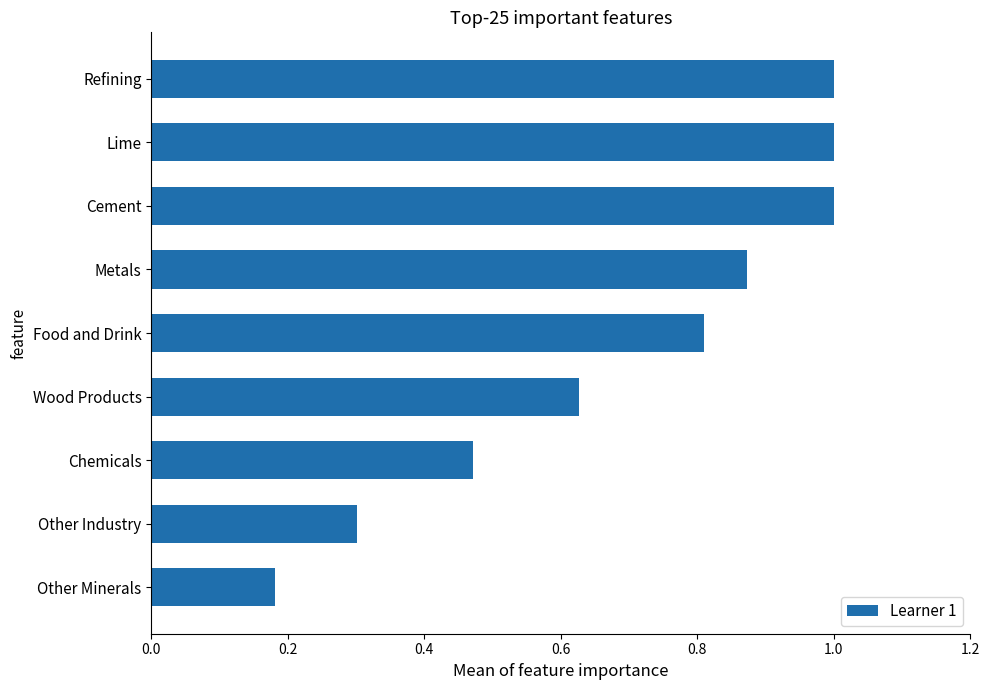

Which category has the lowest value across all series?

Other Minerals